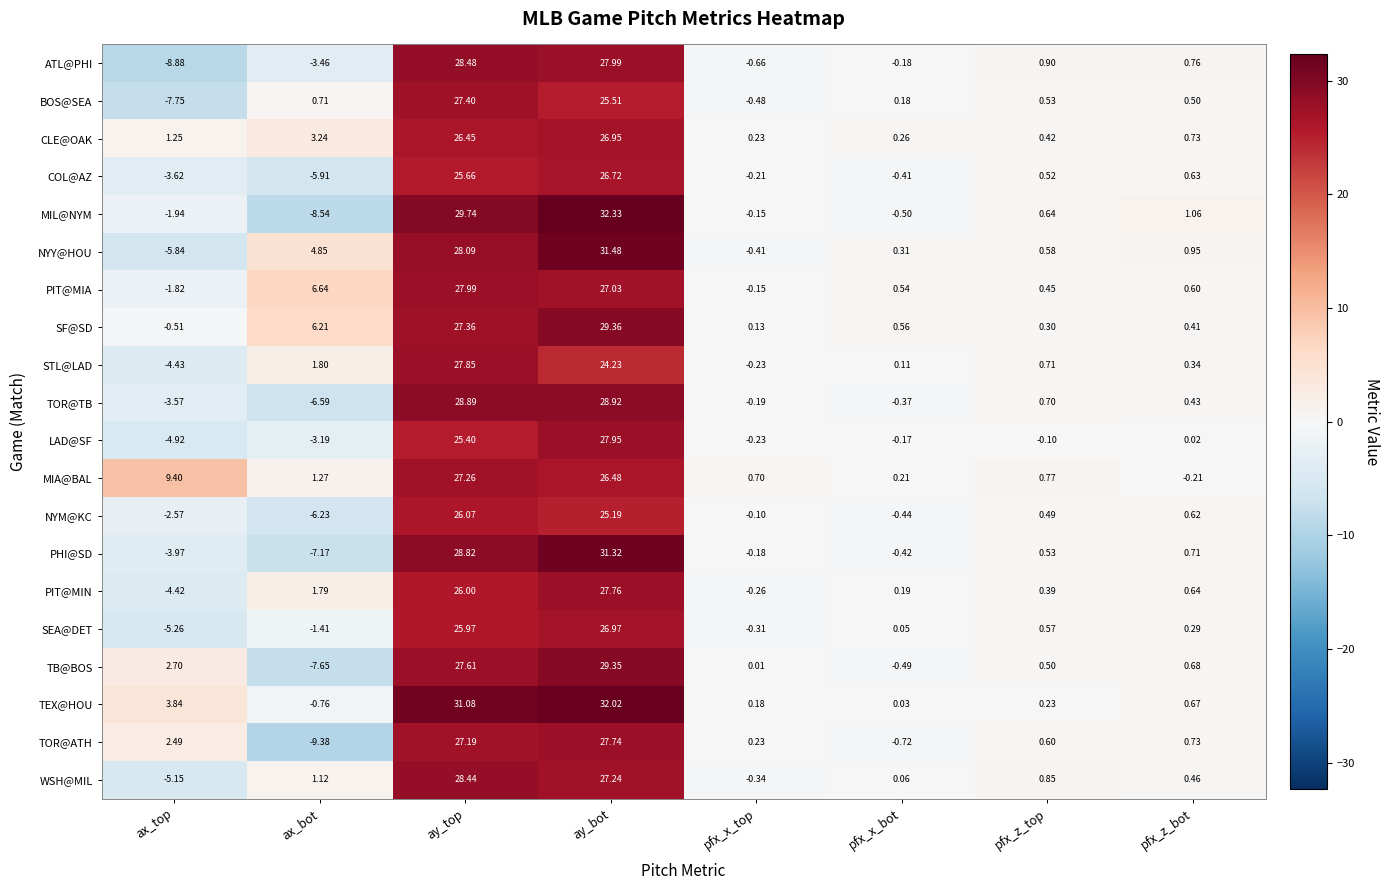

Rank the series by their maximum value, from lowest to highest.

NYM@KC, COL@AZ, CLE@OAK, SEA@DET, MIA@BAL, BOS@SEA, TOR@ATH, PIT@MIN, STL@LAD, LAD@SF, PIT@MIA, WSH@MIL, ATL@PHI, TOR@TB, TB@BOS, SF@SD, PHI@SD, NYY@HOU, TEX@HOU, MIL@NYM